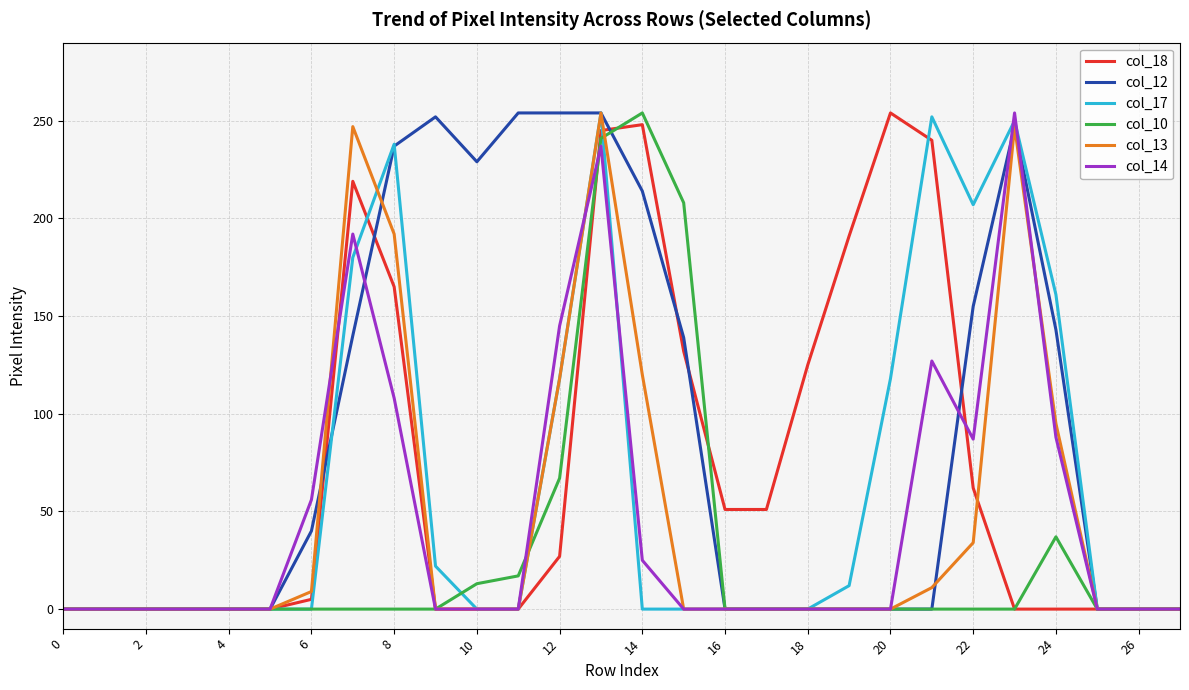

Which series has the largest total across all categories?

col_12